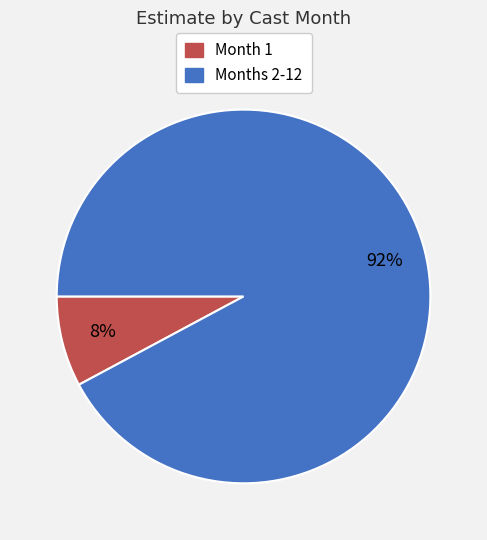

To the nearest percent, what percentage of the pie is Months 2-12?

92%